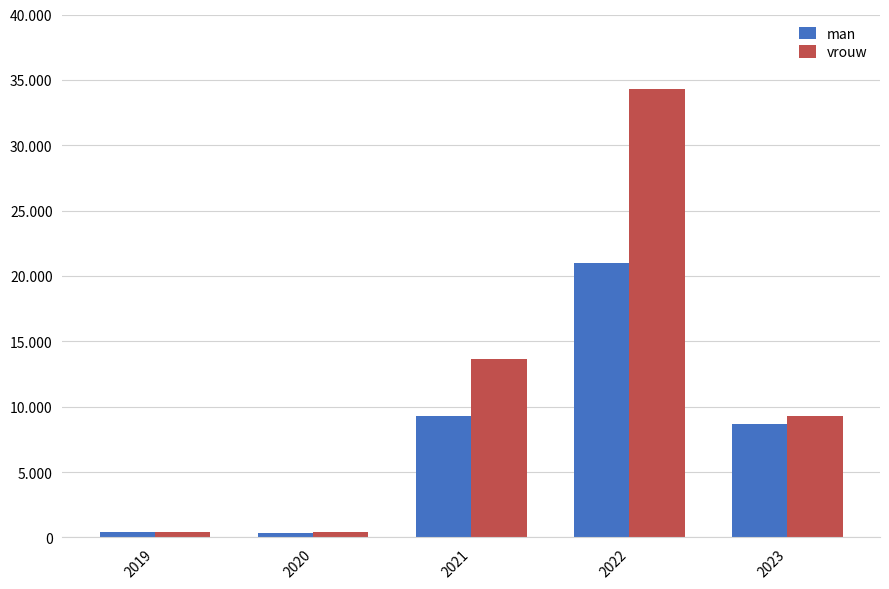

Between 2019 and 2022, which series saw the biggest shift?

vrouw